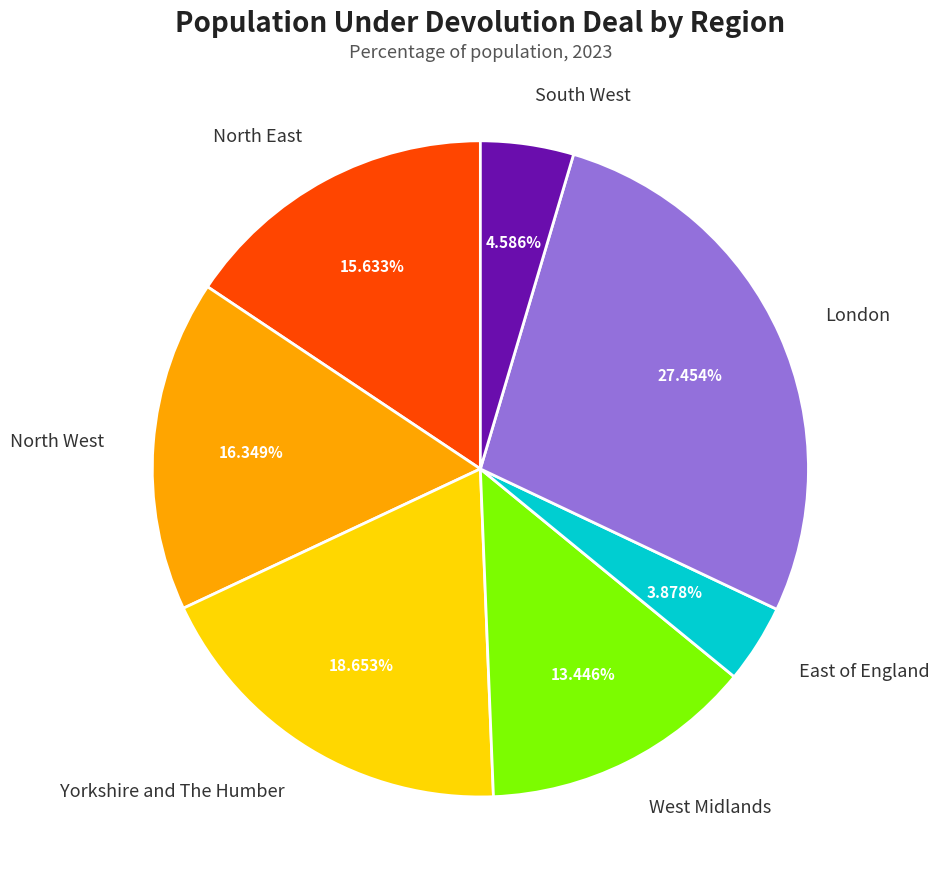

How many segments does this pie chart have?

7